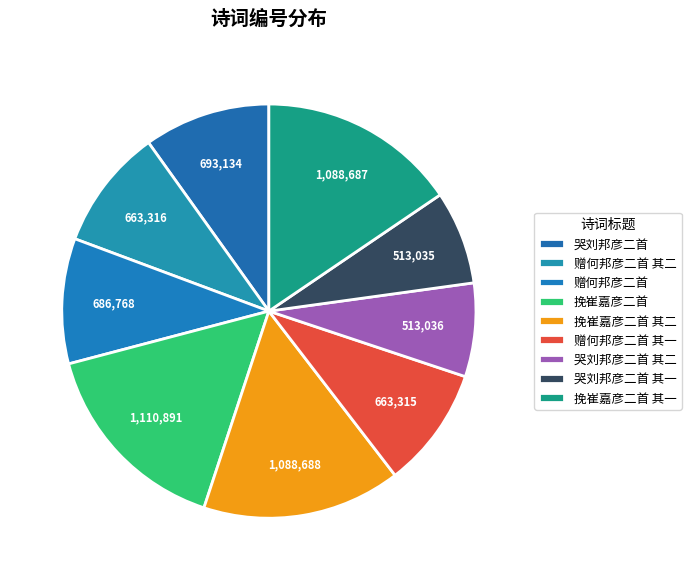

How many slices are in this pie chart?

9